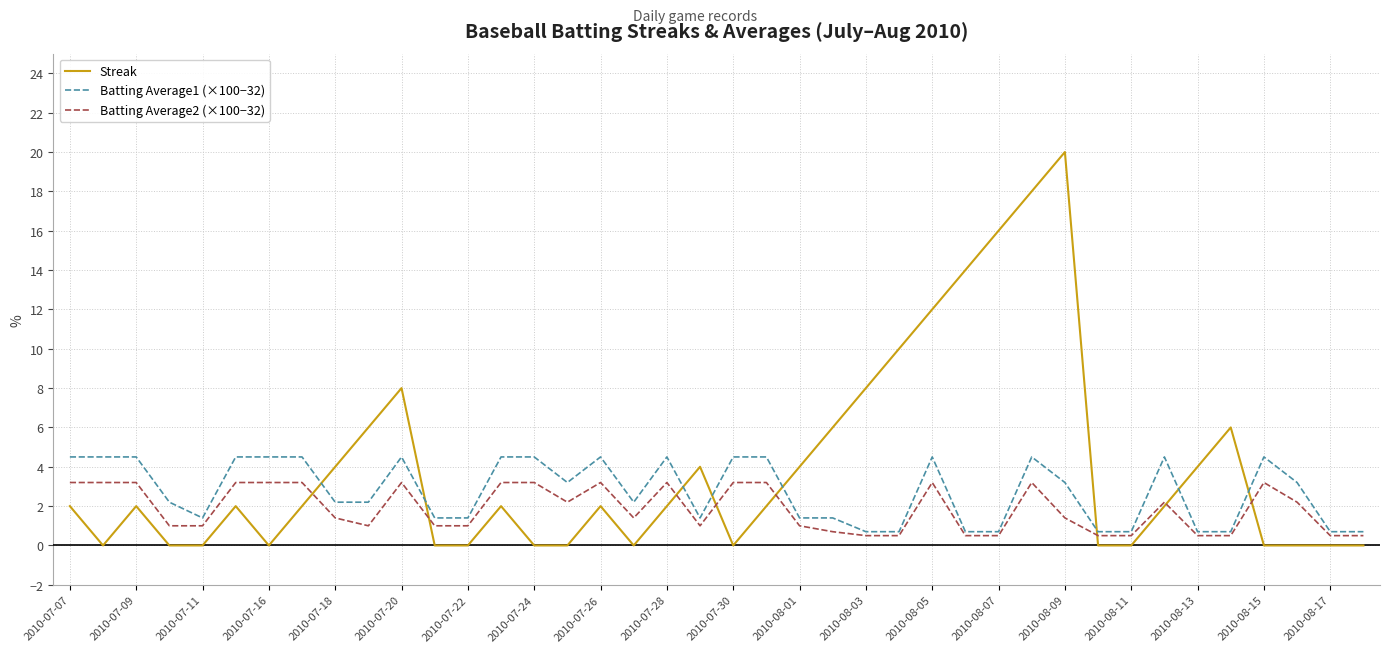

Which series has the largest range (max minus min)?

Streak